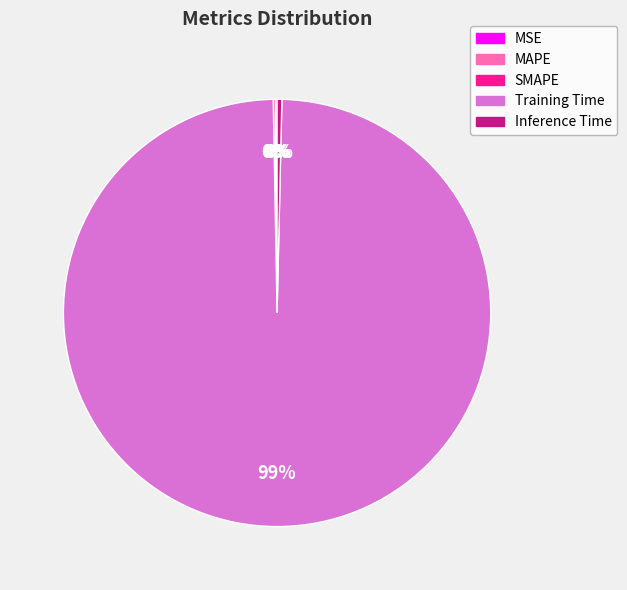

The Training Time slice represents 89% of the pie. True or false?

False